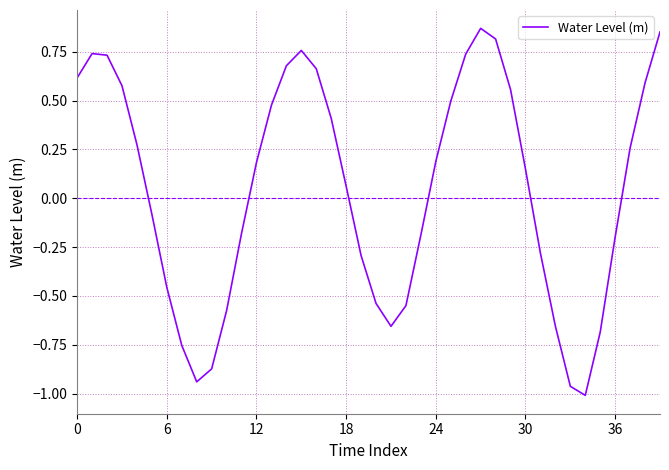

How many points are higher than both their immediate neighbors (excluding endpoints)?

3